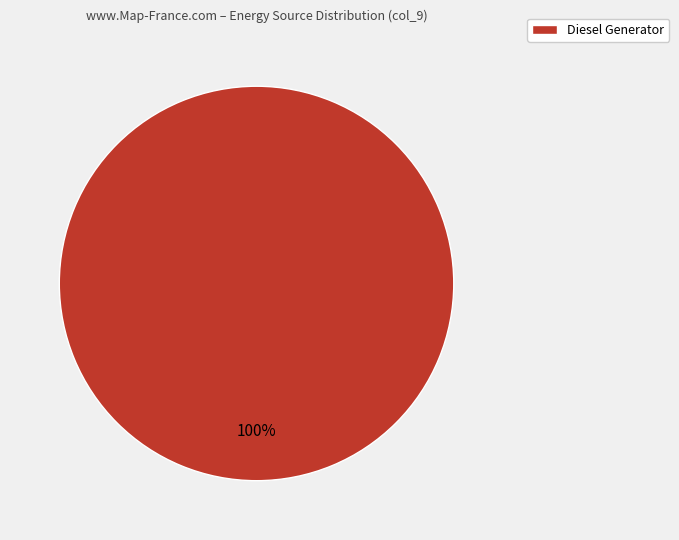

Rank the categories by value from lowest to highest.

Diesel Generator